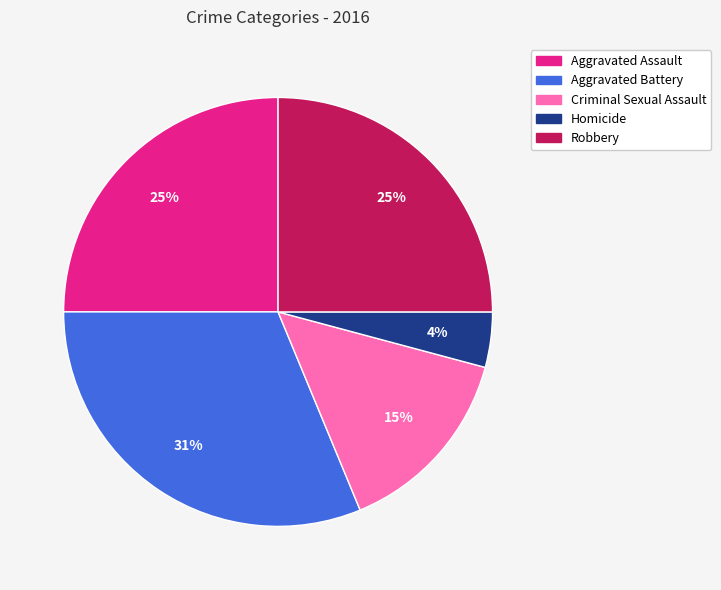

What is the ratio of the value at Aggravated Assault to the value at Robbery?

1.0